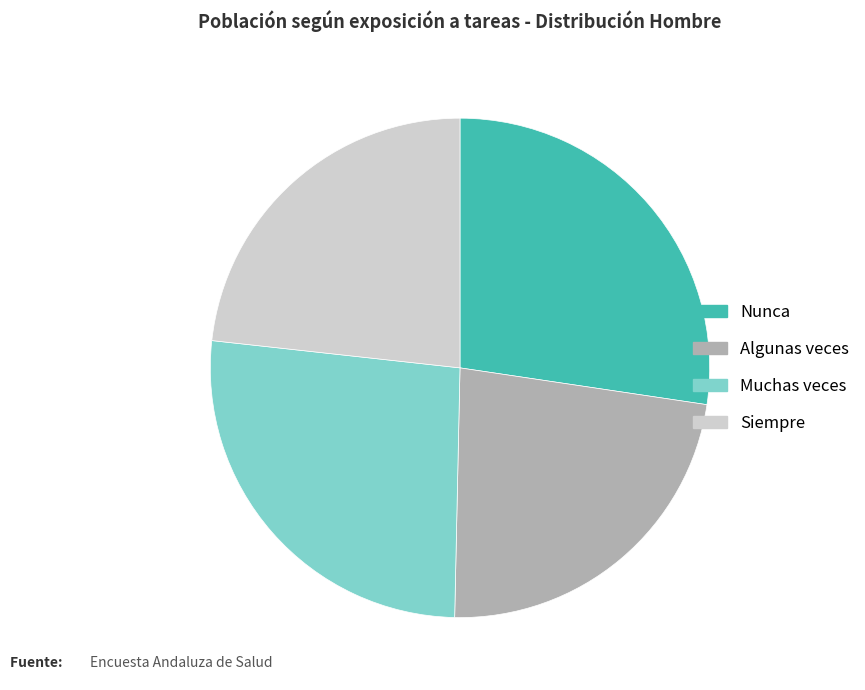

What is the ratio of the value at Nunca to the value at Algunas veces?

1.2